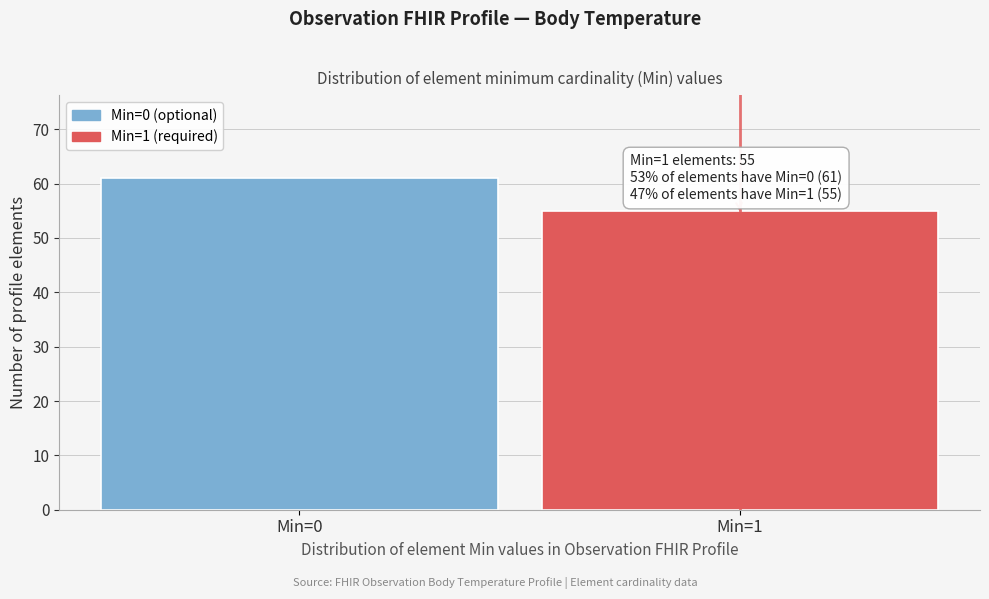

Reading left to right, what are all the values shown in this chart?

61	55